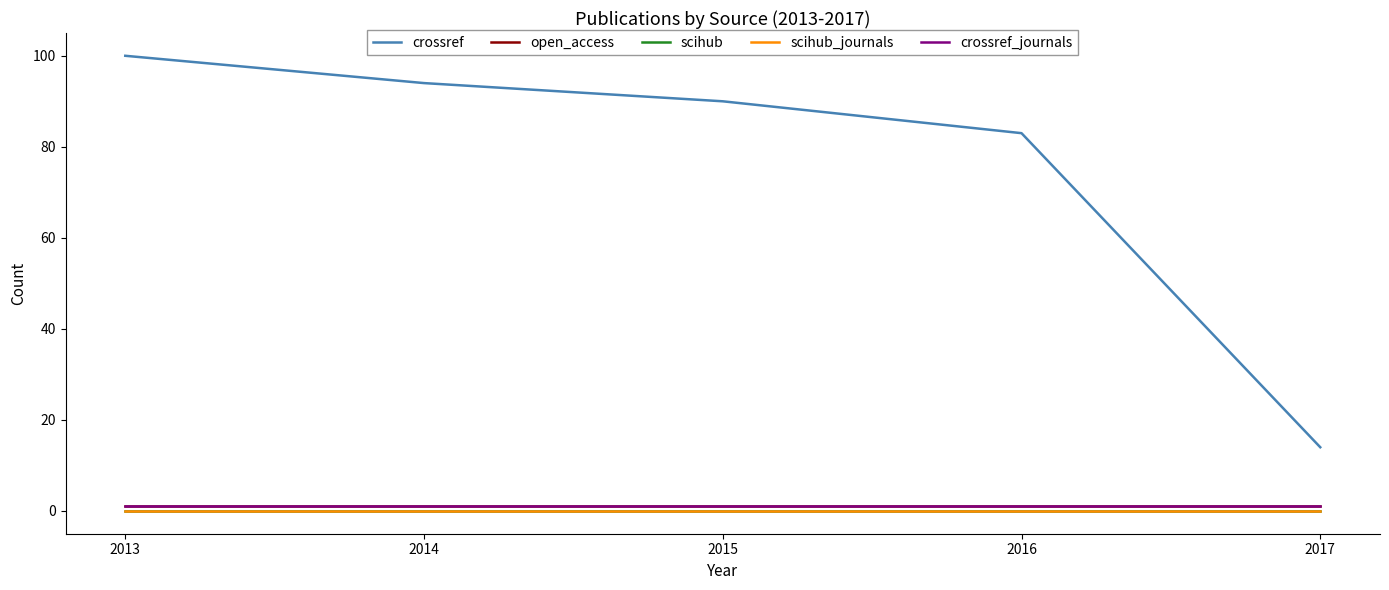

Is this an area chart (filled region under the line)?

No